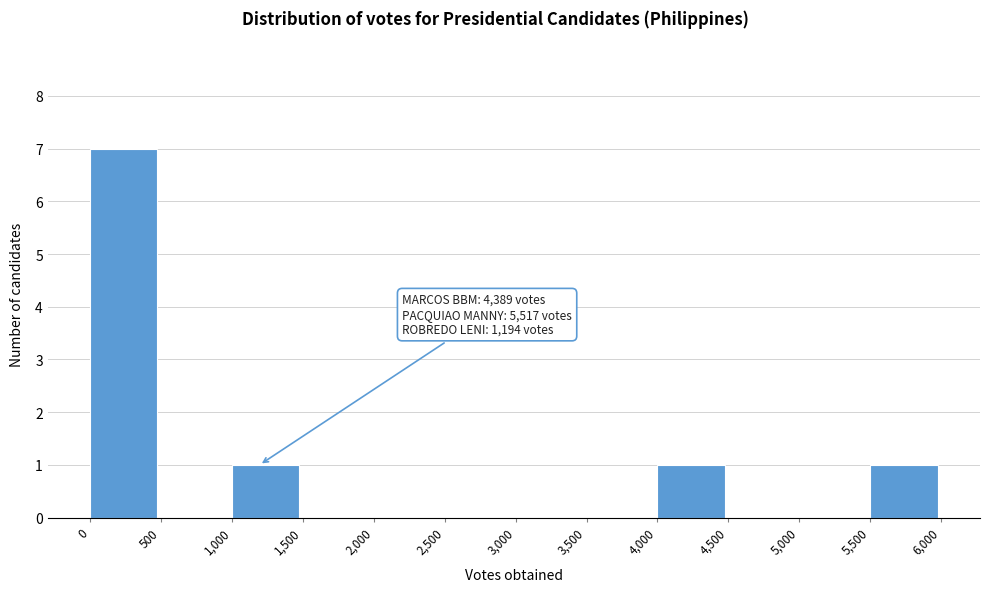

Which range on the x-axis has the tallest bar?

0 to 500